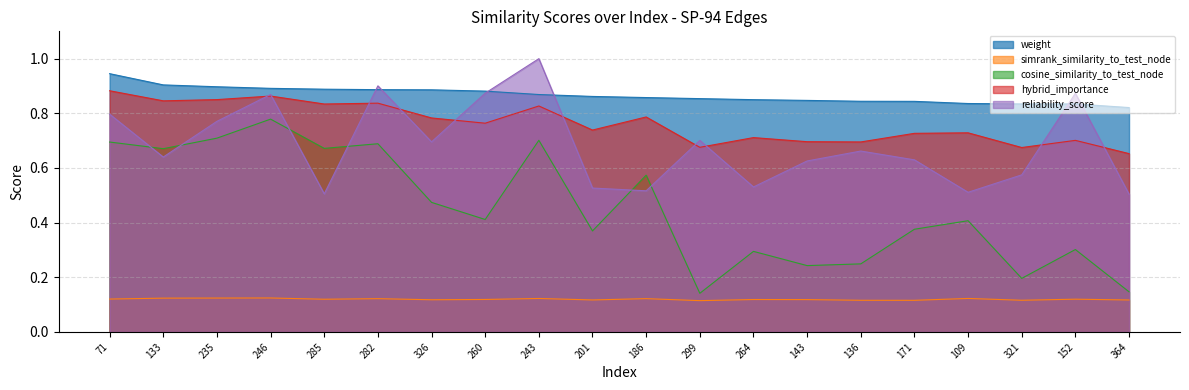

At which category is the sum across all series the highest?

246